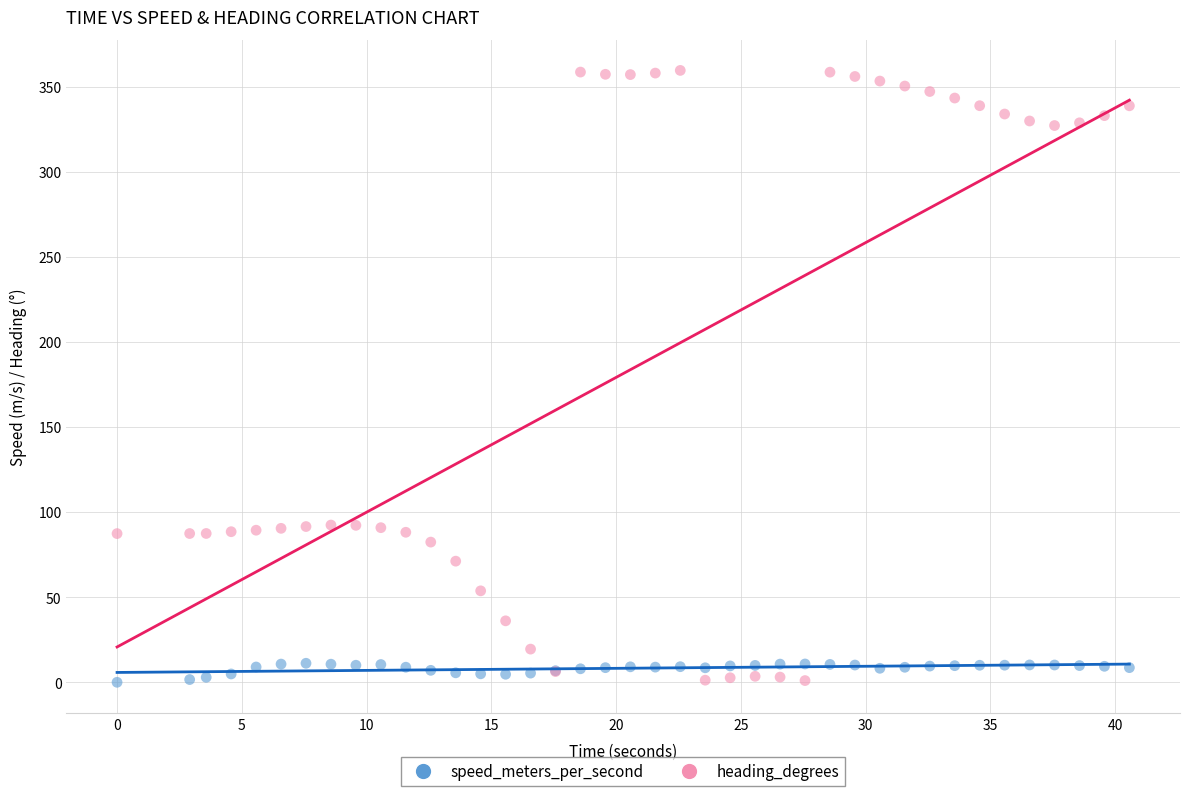

Which series reaches the maximum Y coordinate?

heading_degrees